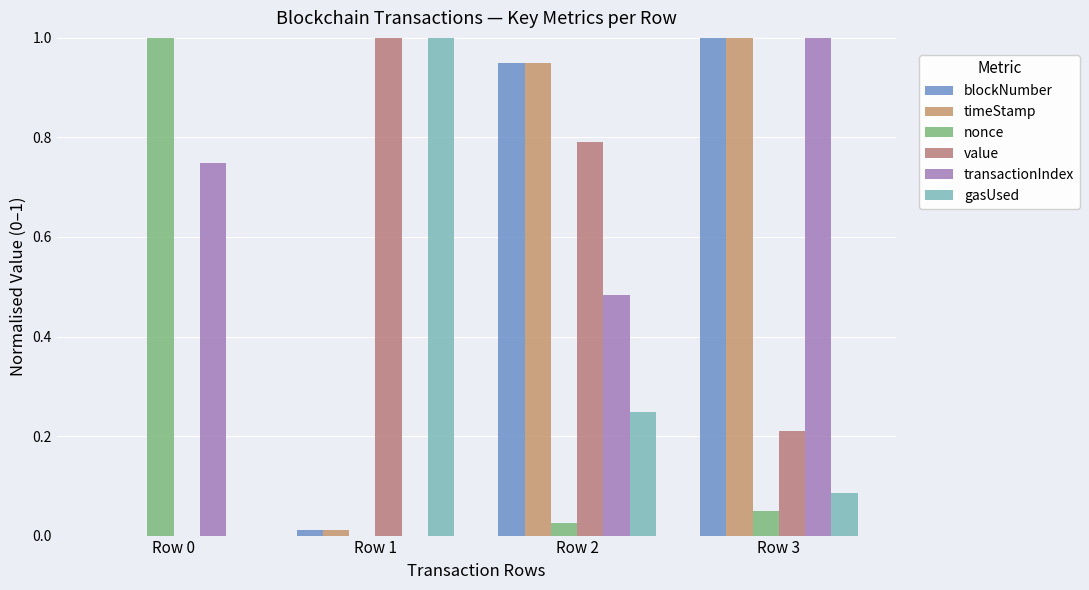

What is the value of the timeStamp bar at the 3rd from the left?

0.9